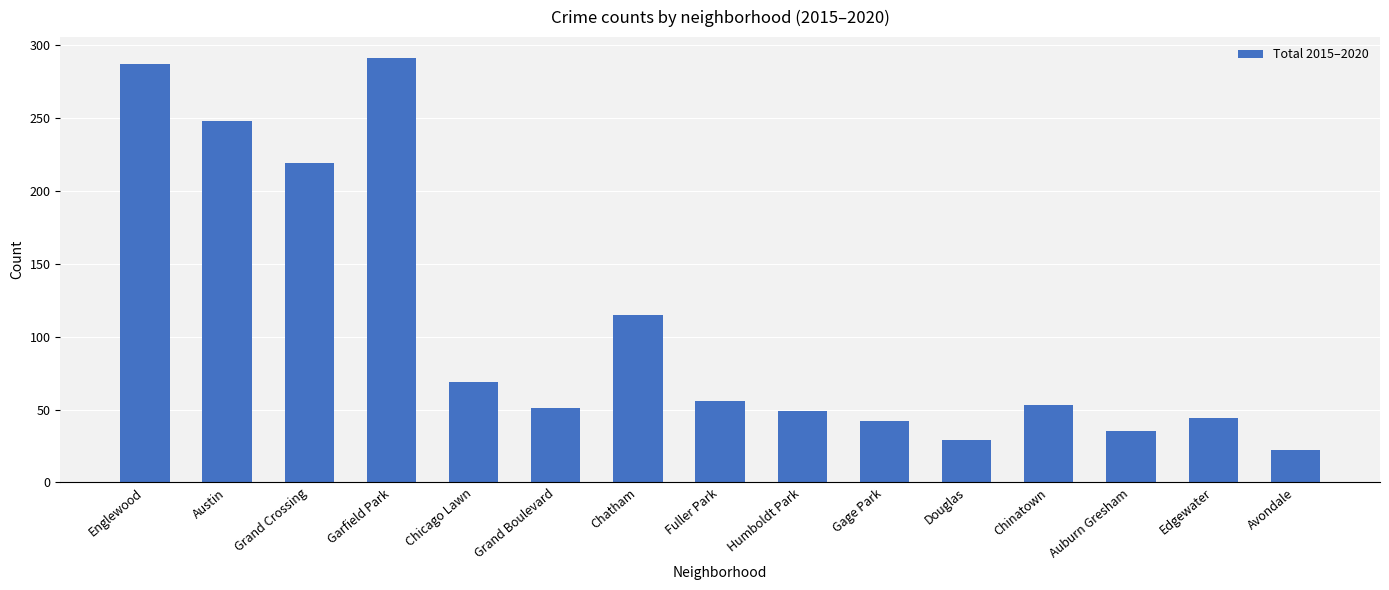

At which label does the data first exceed 53?

Englewood